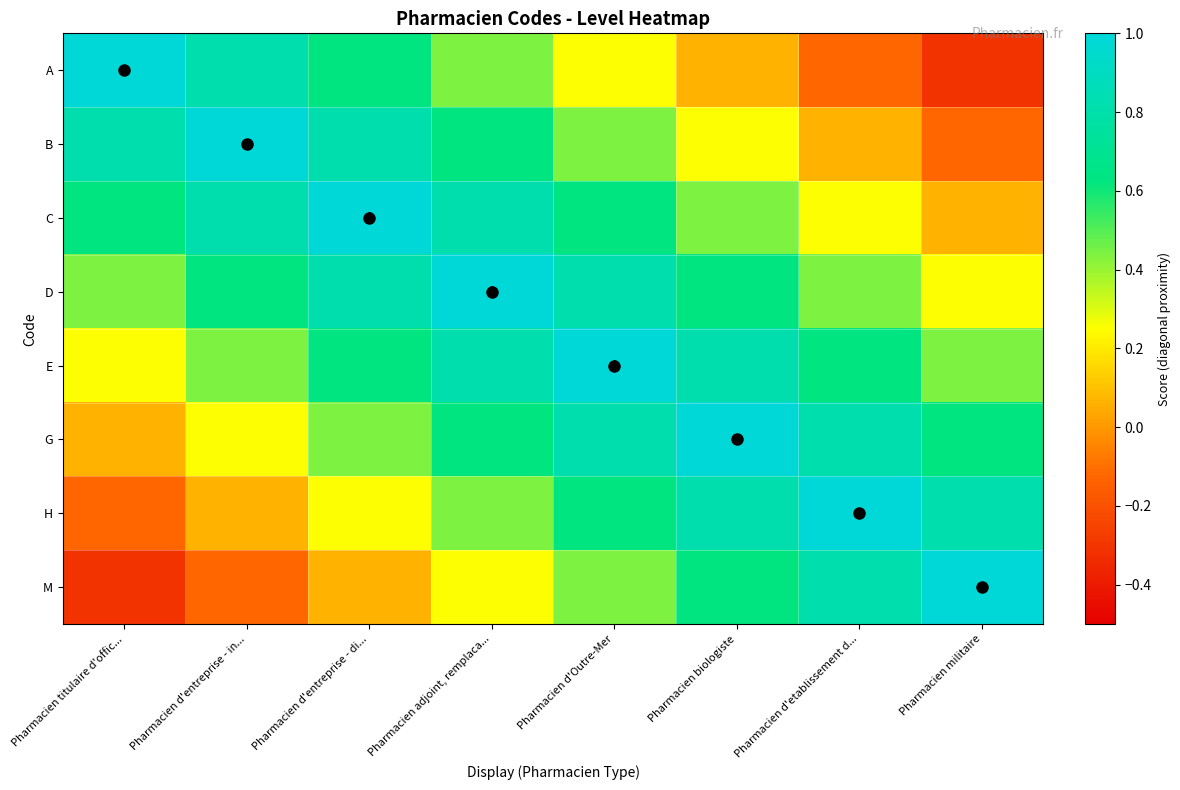

What is the maximum value for A?

1.0